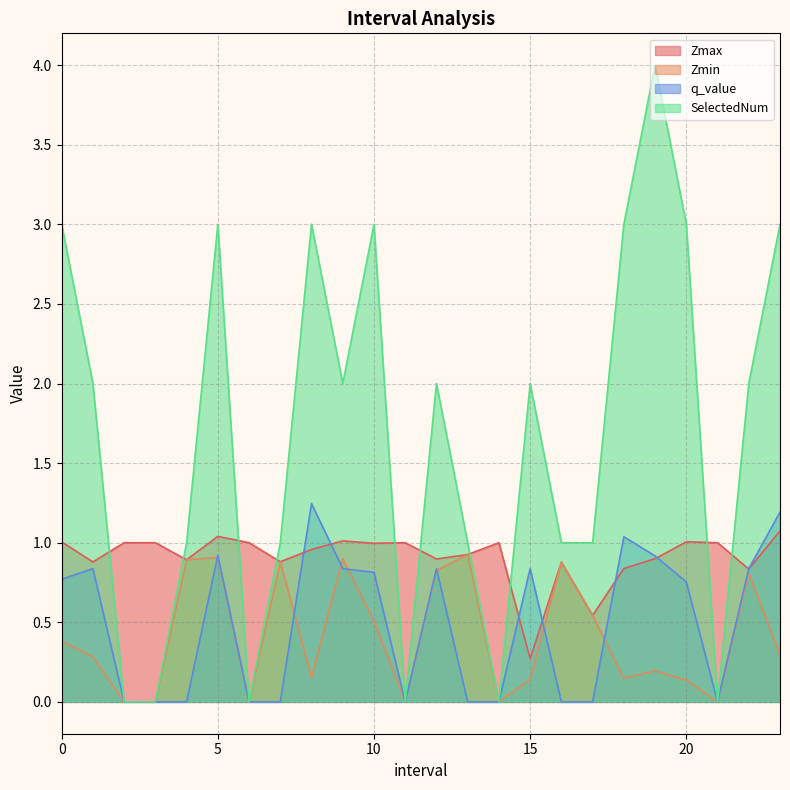

Between 12.0 and 20.0, which series saw the biggest shift?

SelectedNum